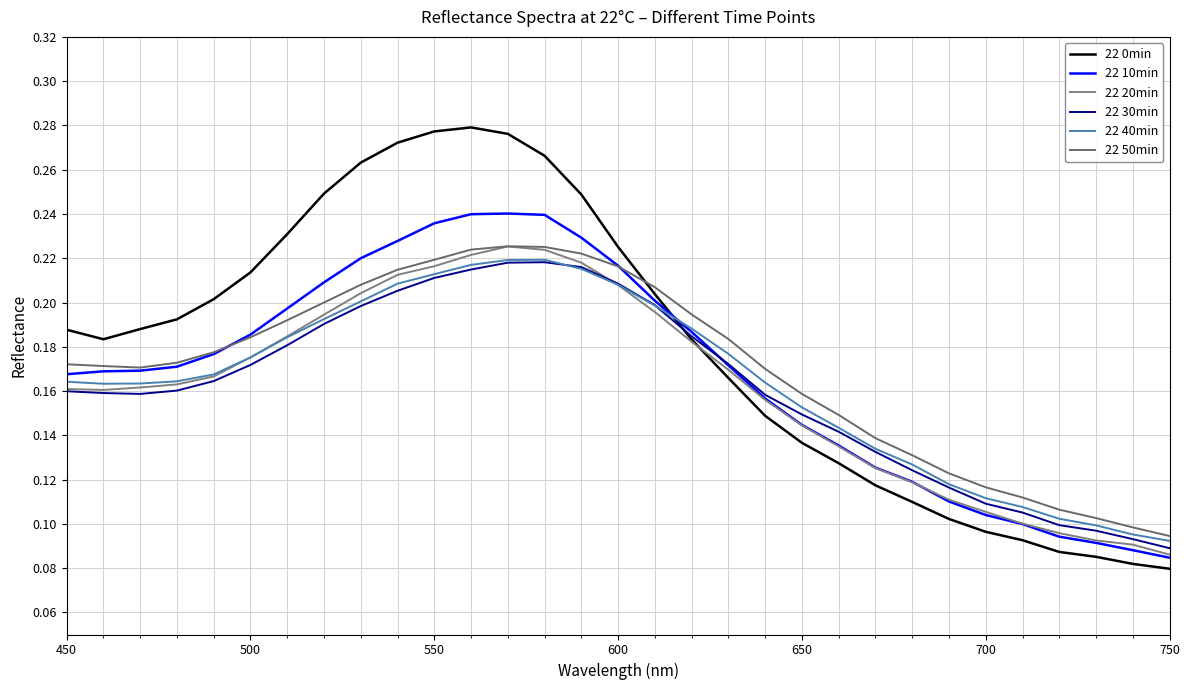

What is the highest value of the 22 20min series?

0.2